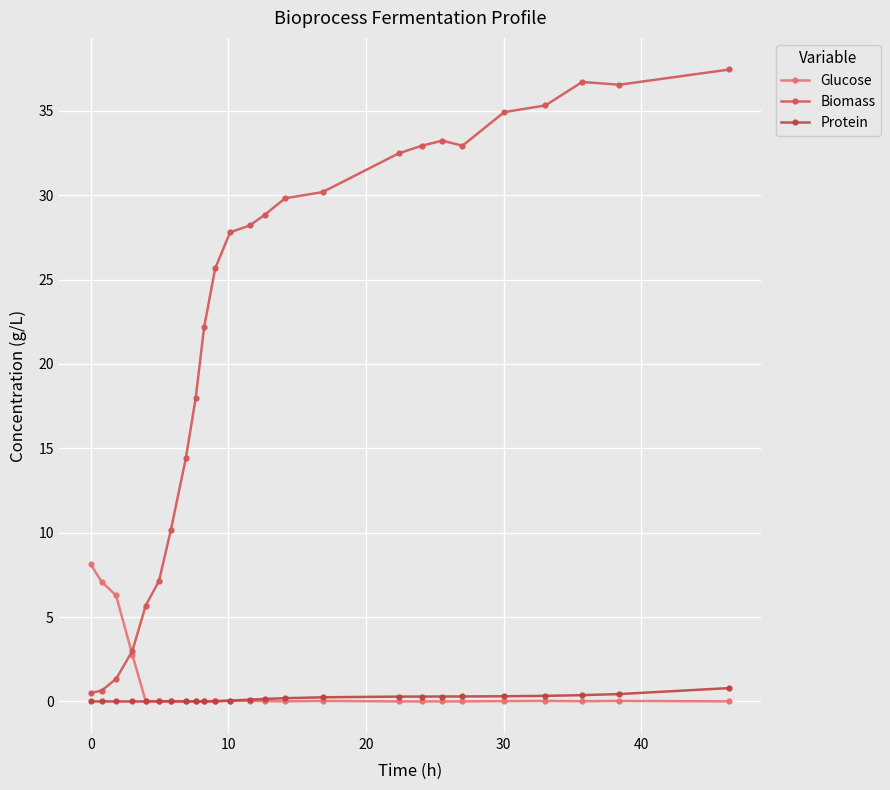

What is the difference between the second highest and minimum values in the Biomass series?

36.2